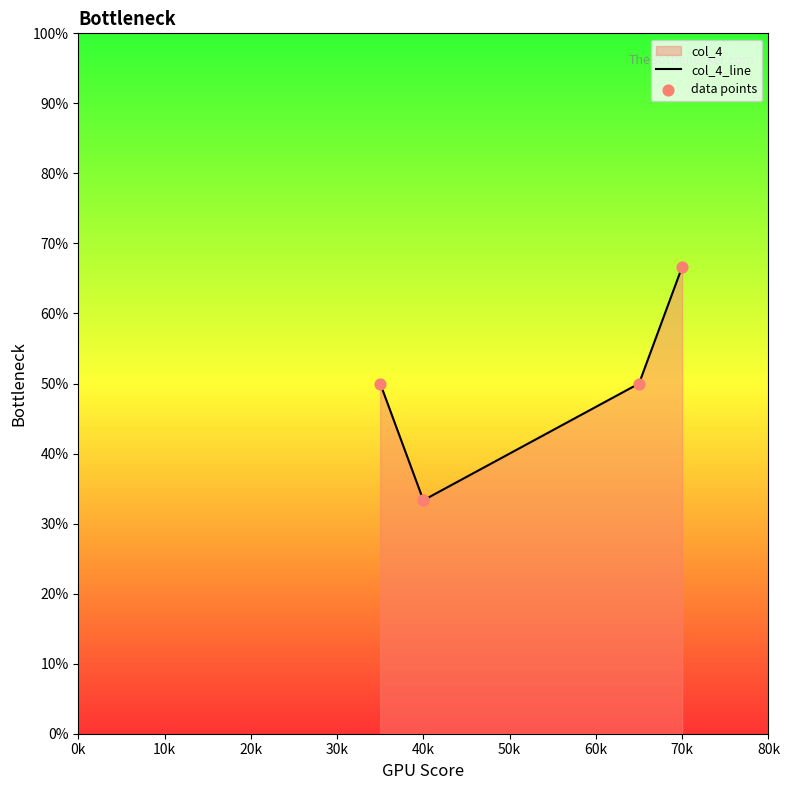

Which series has the largest total across all categories?

col_4_line